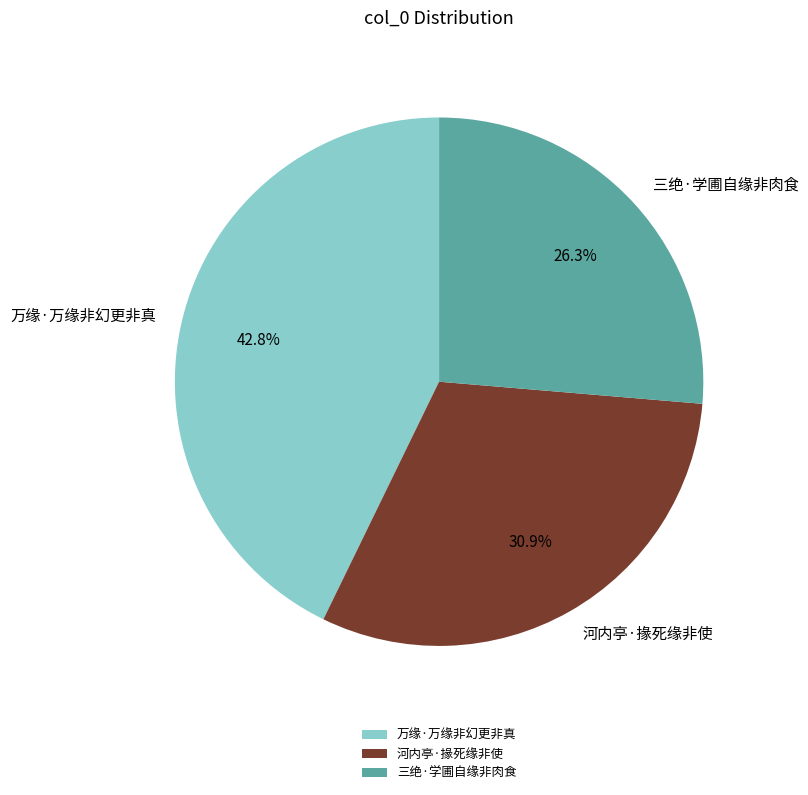

Combined, what portion of the pie is 河内亭·掾死缘非使 and 万缘·万缘非幻更非真?

73.7%